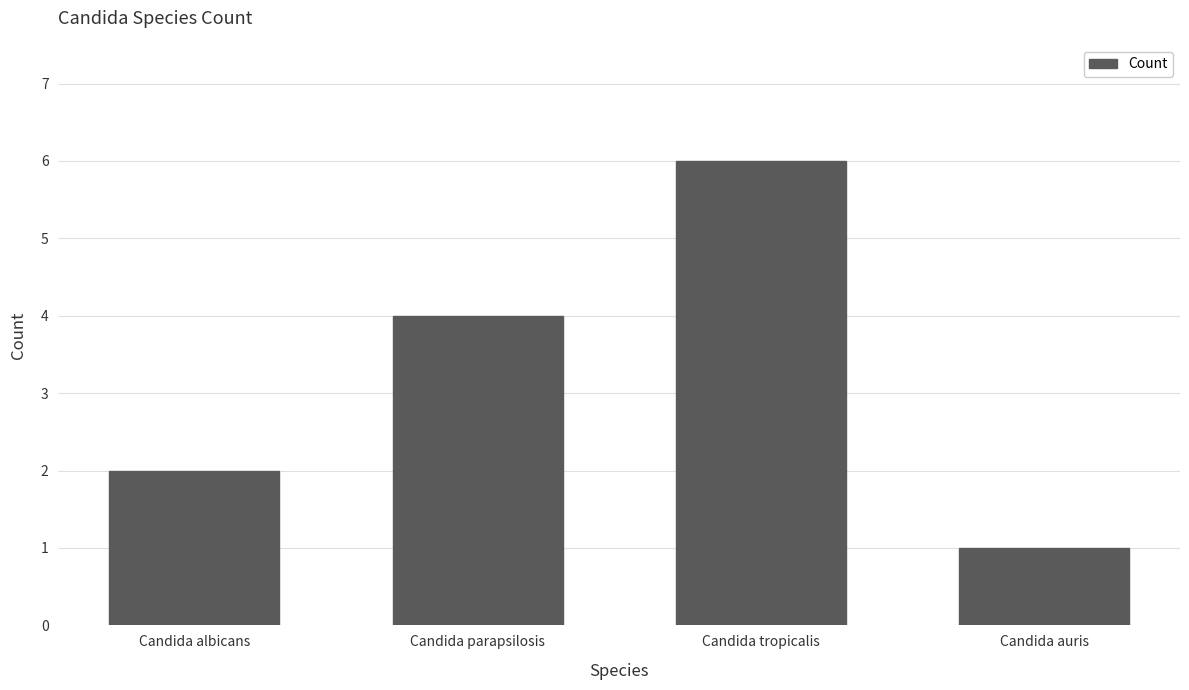

What is the smallest value displayed?

1